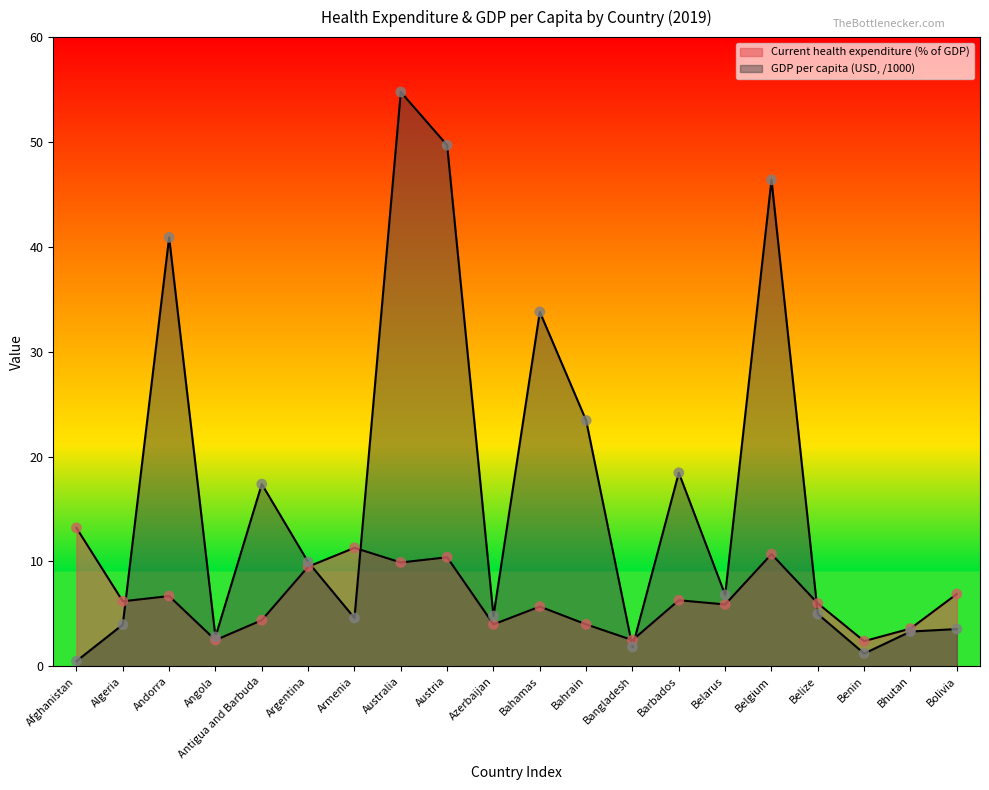

Is the value of GDP per capita (scaled) at Andorra greater than the value of Current health expenditure (% of GDP) at Algeria?

Yes